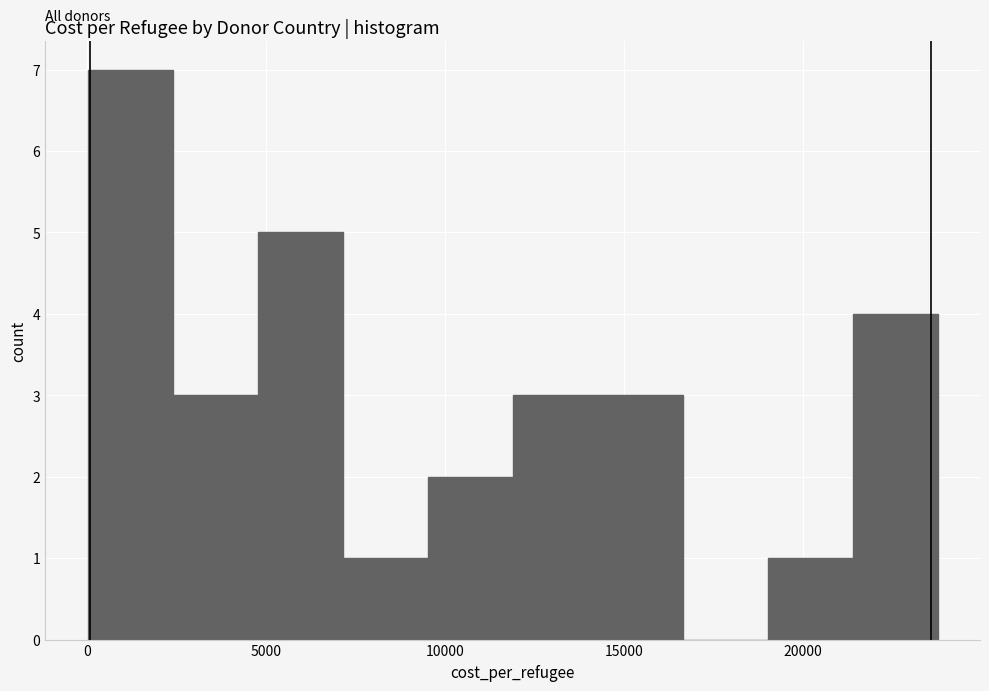

What is the height of the bar covering 7000 to 9500 on the x-axis? Neither the bar edges nor the heights are printed on the chart, so give them approximately, as read against the axes.

1